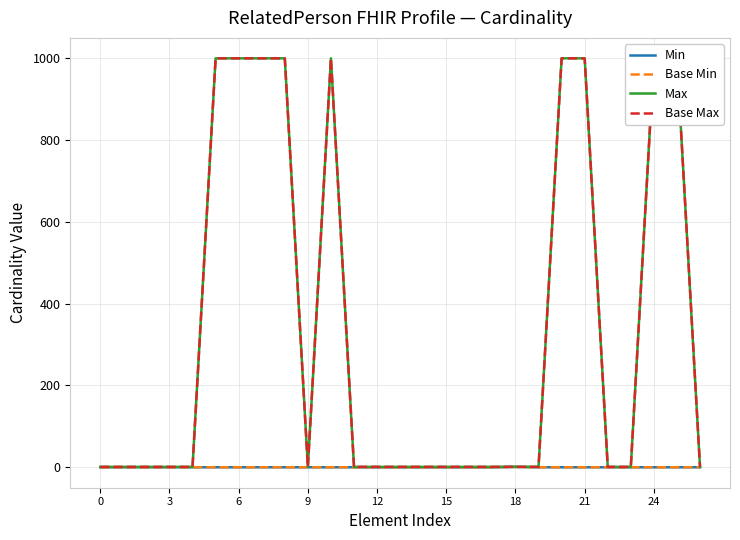

What is the difference between the highest and lowest values at 20?

999